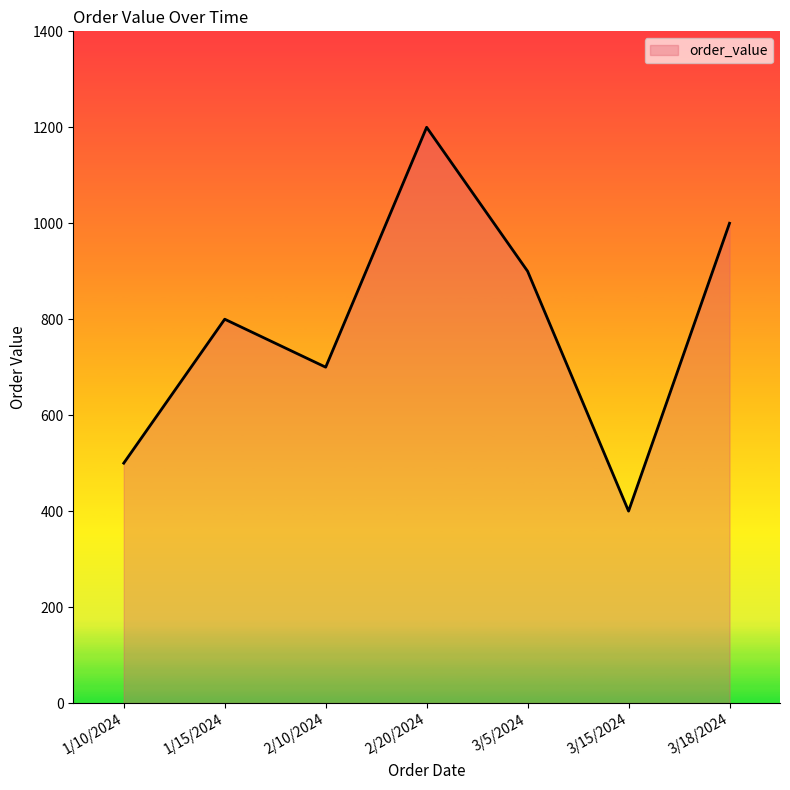

True or false: there are more than 2 points higher than both neighbors.

False